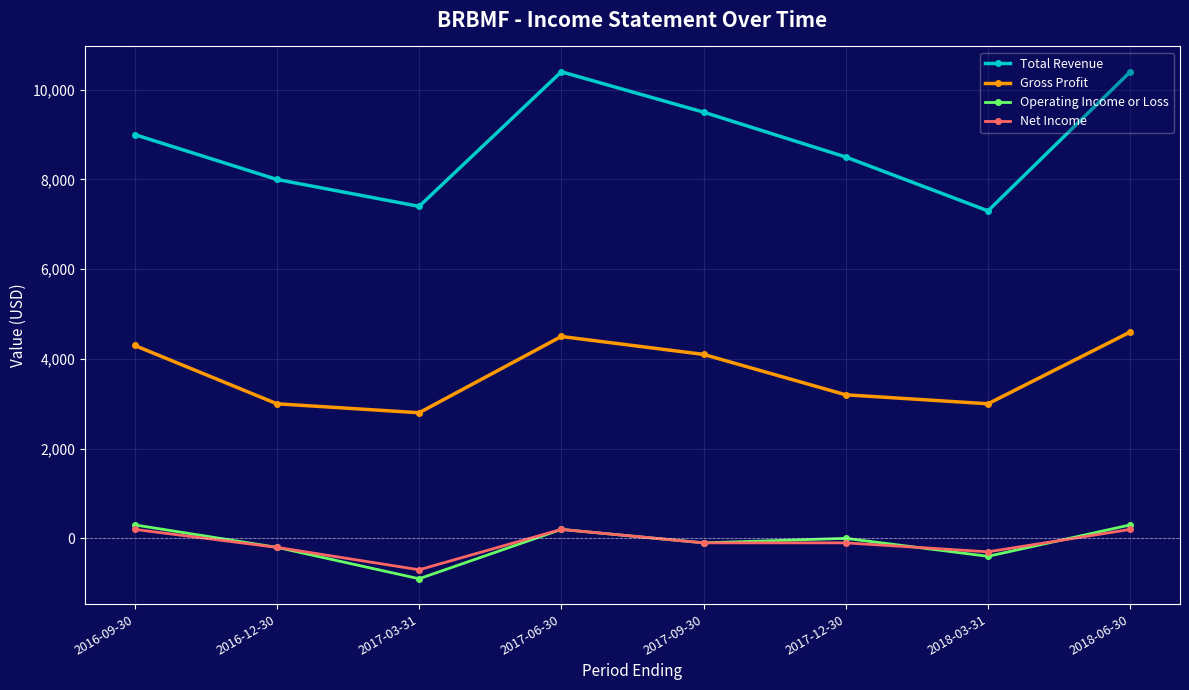

True or false: Net Income and Gross Profit intersect in this chart.

False